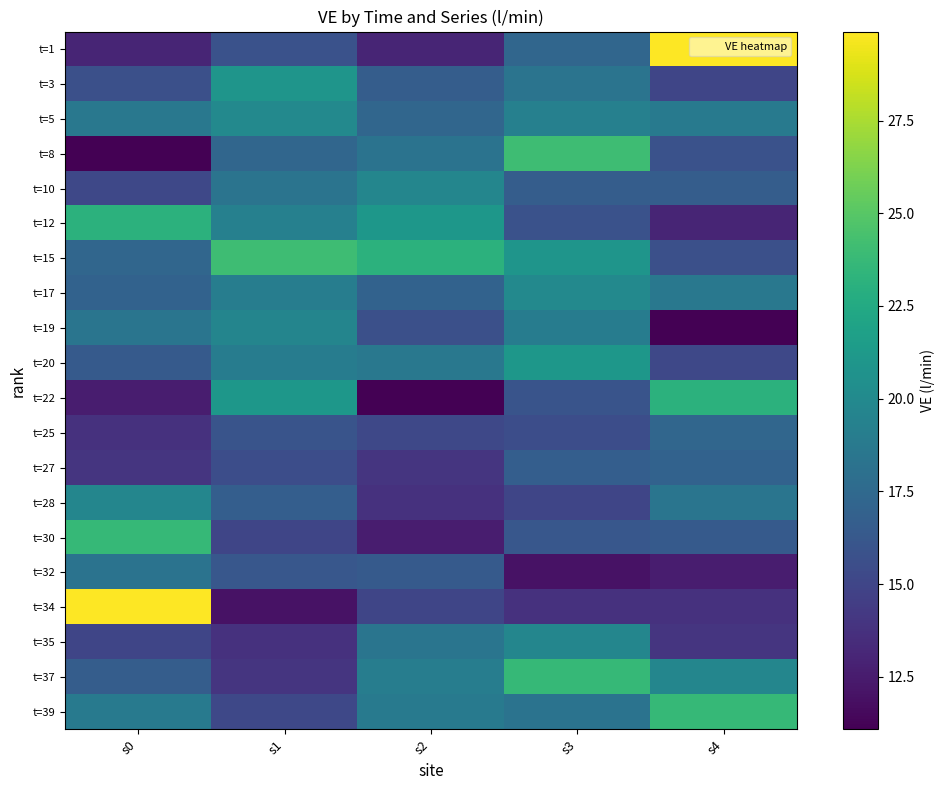

Count the number of data series in this chart.

20